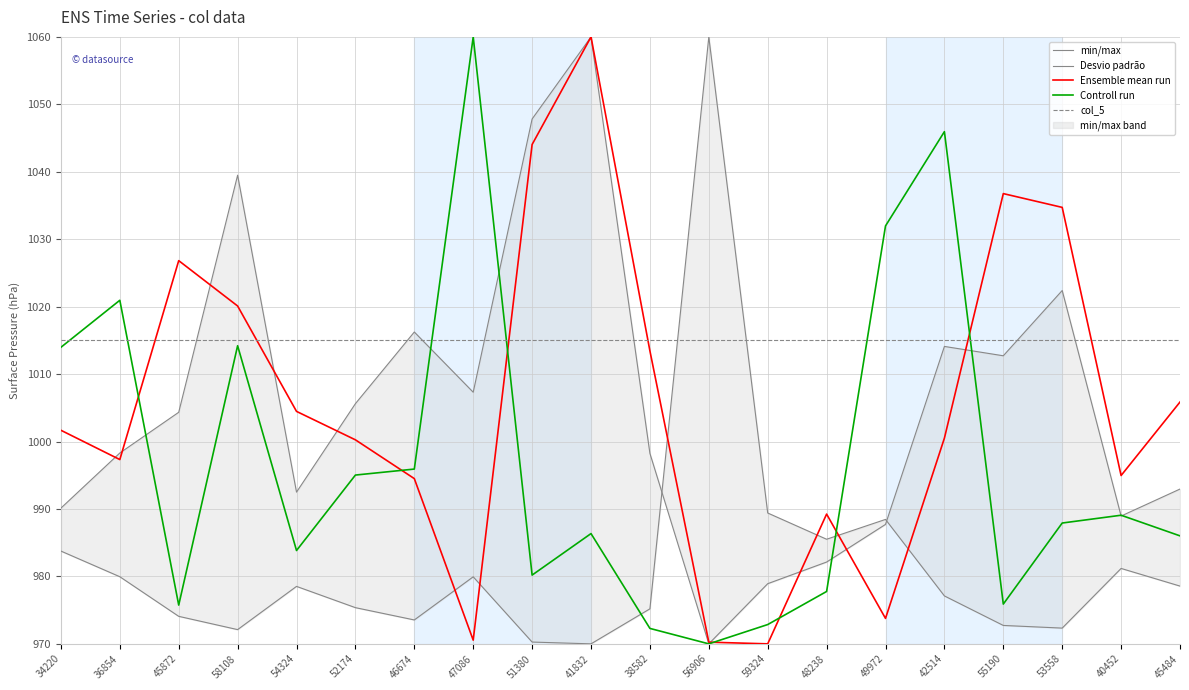

List the series in order of their peak value, lowest first.

col_5, min/max, Desvio padrão, Ensemble mean run, Controll run